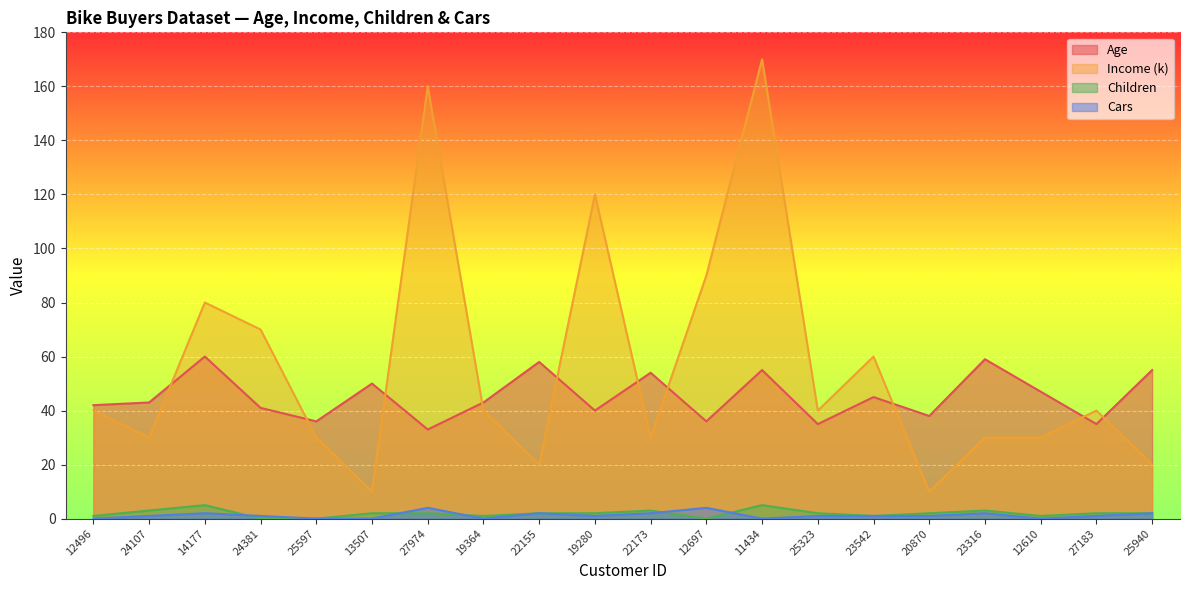

How many interior local peaks does the Income (k) series have?

6